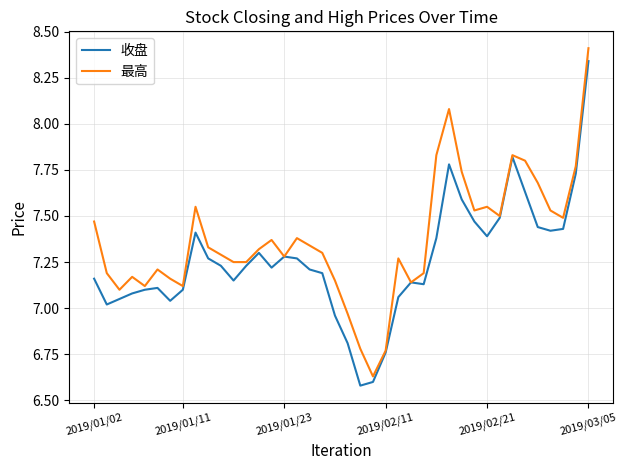

Which series has the largest total across all categories?

最高